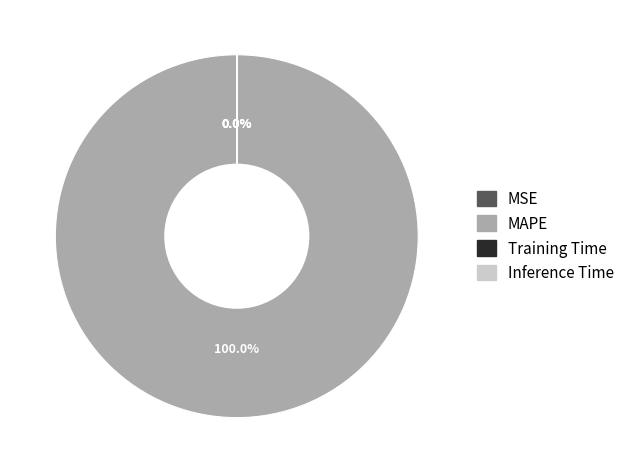

To the nearest percent, what is the difference between the largest and smallest slice percentages?

100%